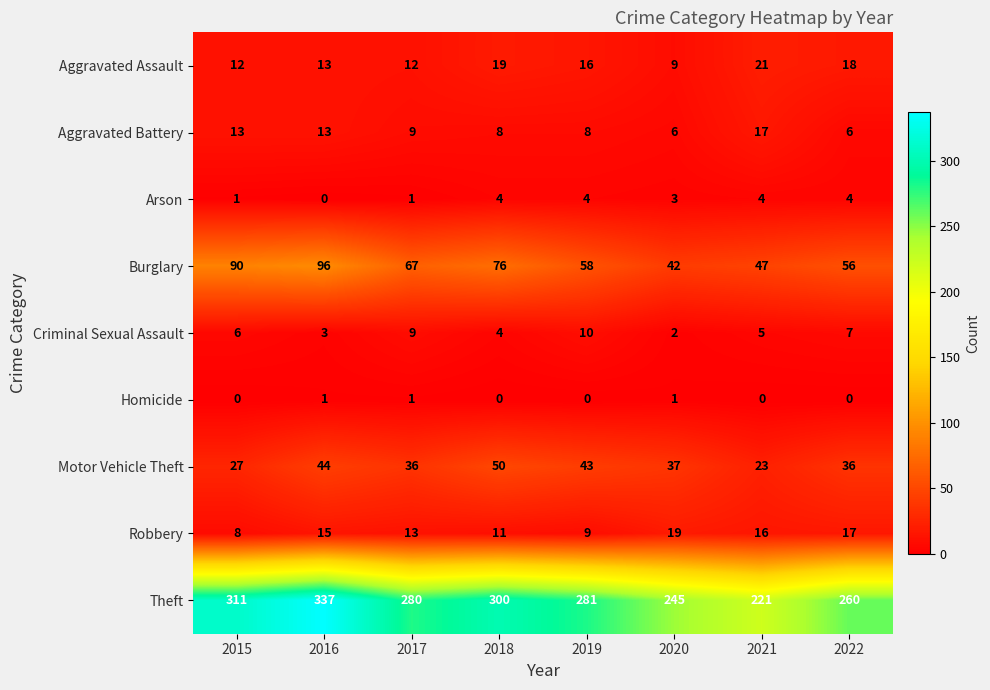

List the series in order of their peak value, lowest first.

Homicide, Arson, Criminal Sexual Assault, Aggravated Battery, Robbery, Aggravated Assault, Motor Vehicle Theft, Burglary, Theft